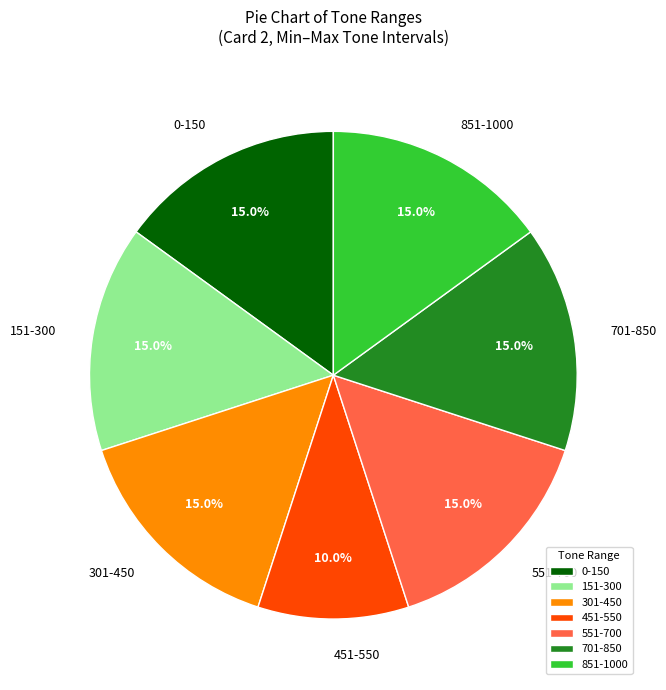

What percentage do 701-850 and 0-150 together represent?

30.0%